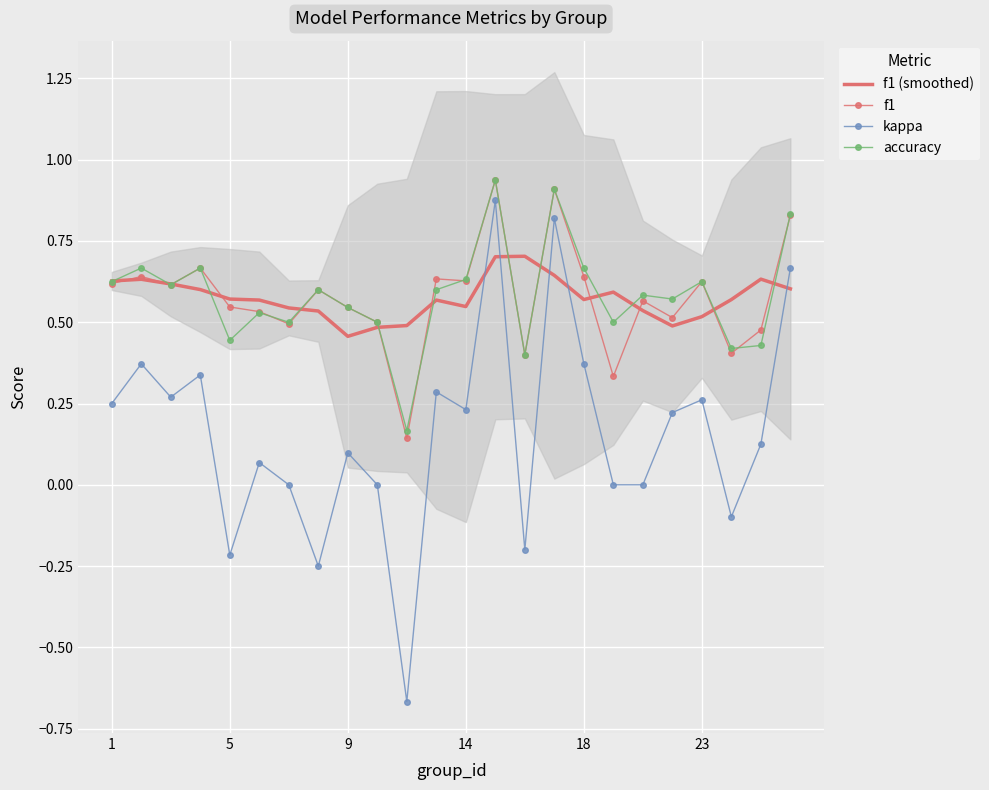

True or false: f1 and kappa cross at least once.

False